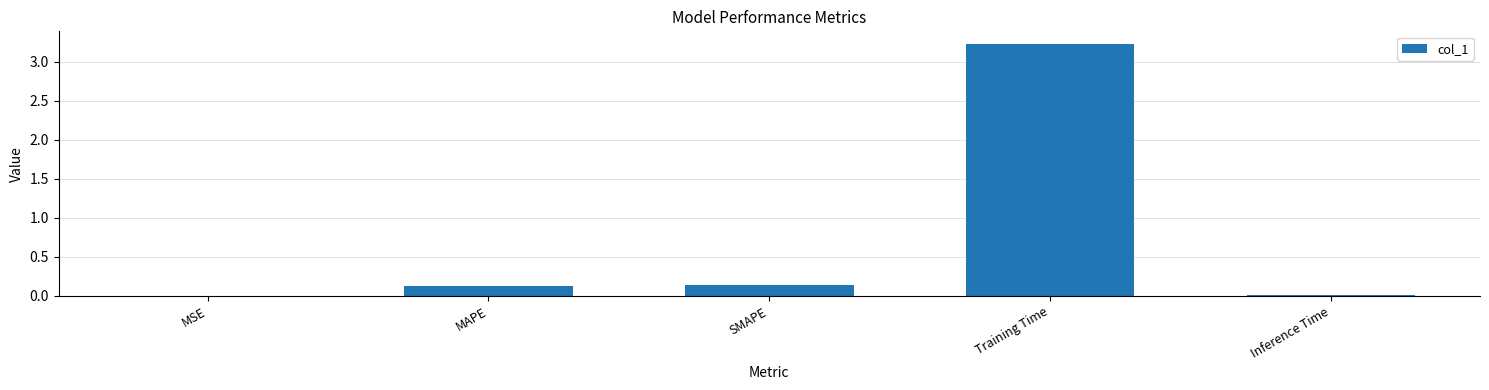

Does the chart contain stacked bars?

No